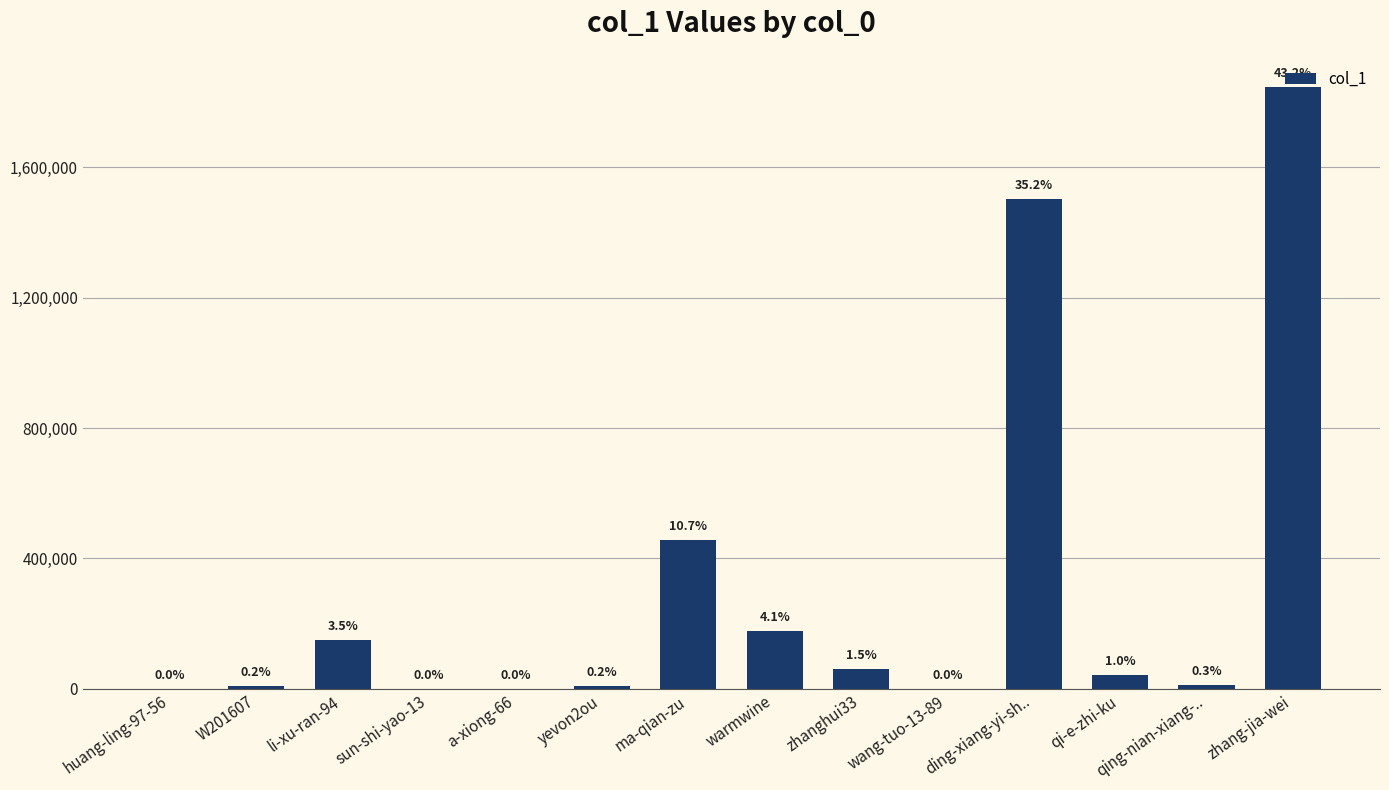

How many data points are less than 43799?

7